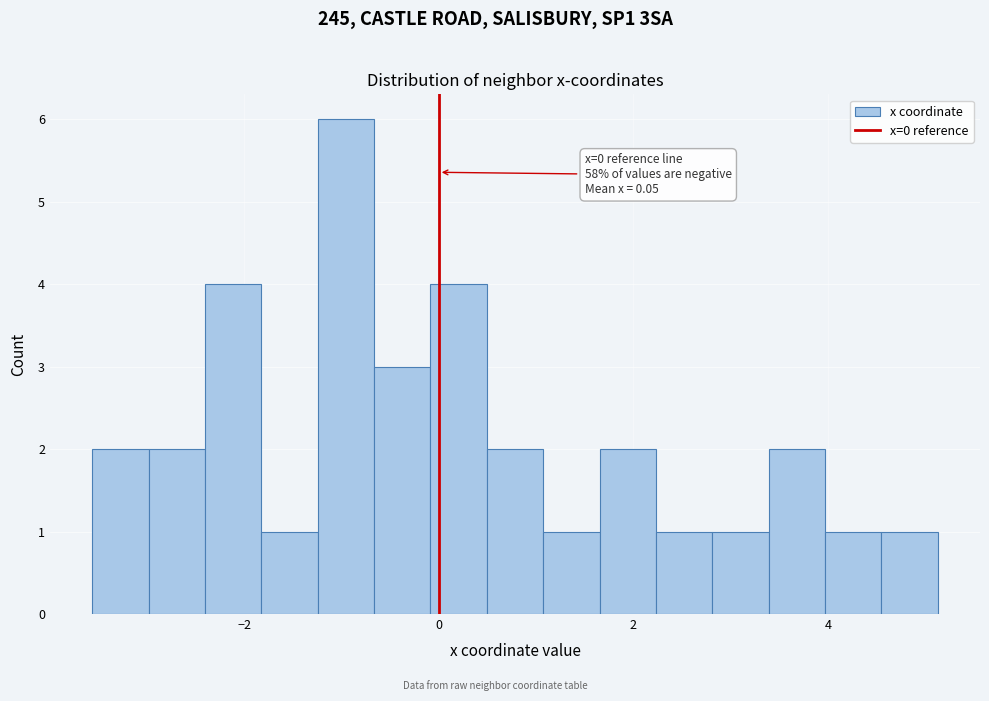

Around what value on the x-axis is the tallest bar? Give the approximate position of its centre, as read against the axis.

-1.0